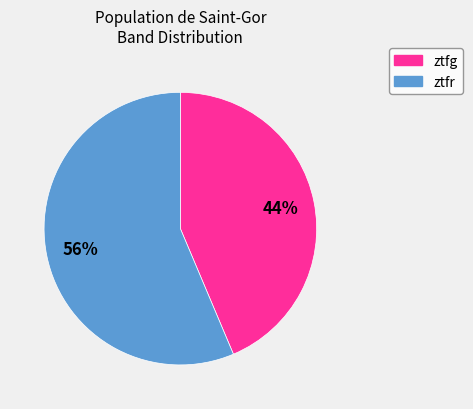

Do ztfr and ztfg together represent more than half of the pie?

Yes